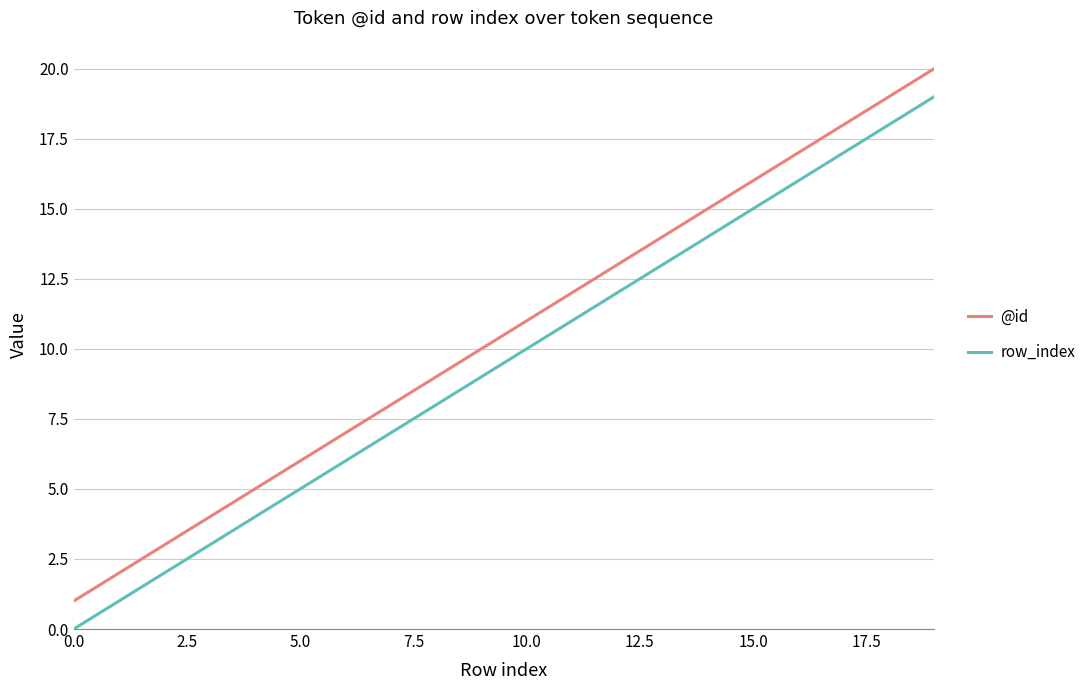

True or false: @id and row_index cross at least once.

False